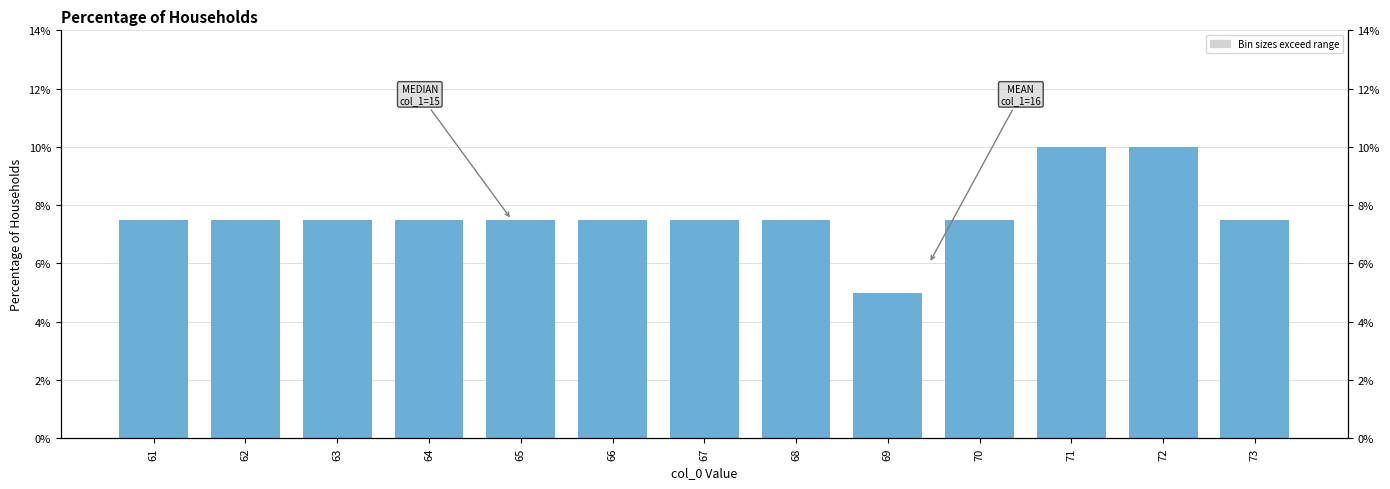

Where is the data nearest to the value 7?

61